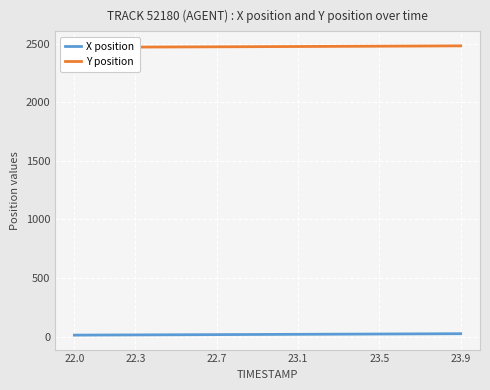

Which series has the largest total across all categories?

Y position